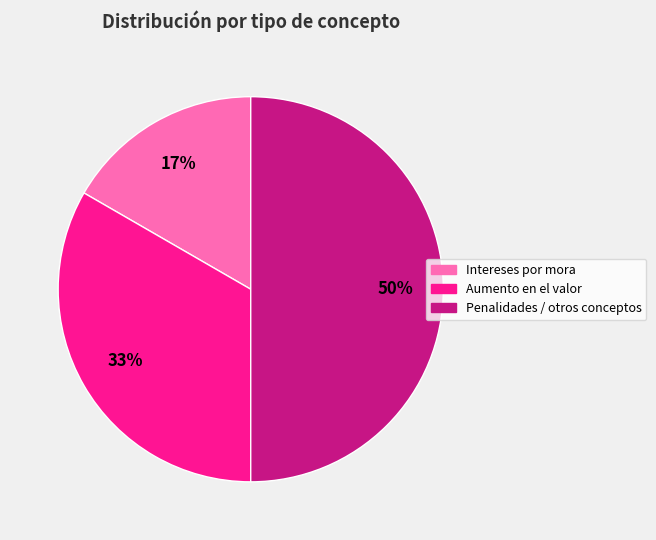

To the nearest percent, what portion does Penalidades / otros conceptos represent?

50%